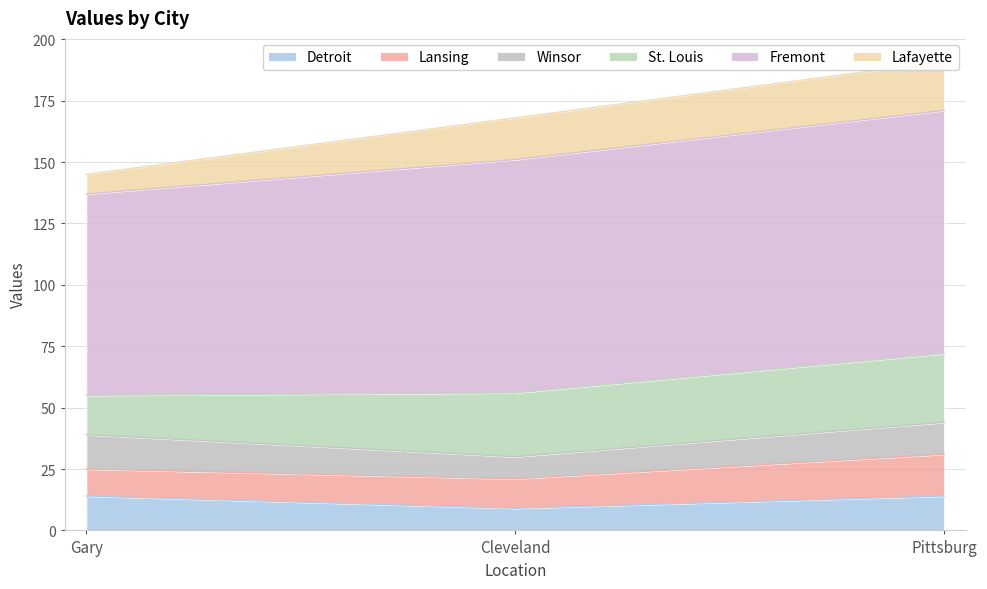

Where is Lafayette nearest to the value 14?

Cleveland